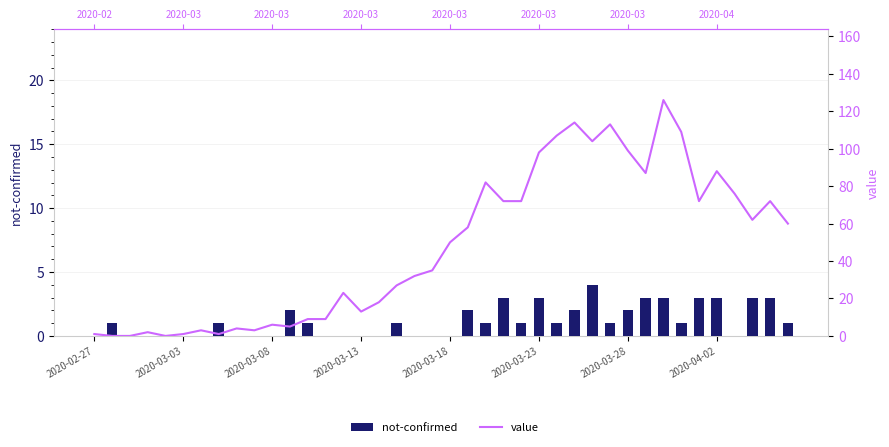

Is the value of value at 27 greater than the value of not-confirmed at 2020-03-13?

Yes